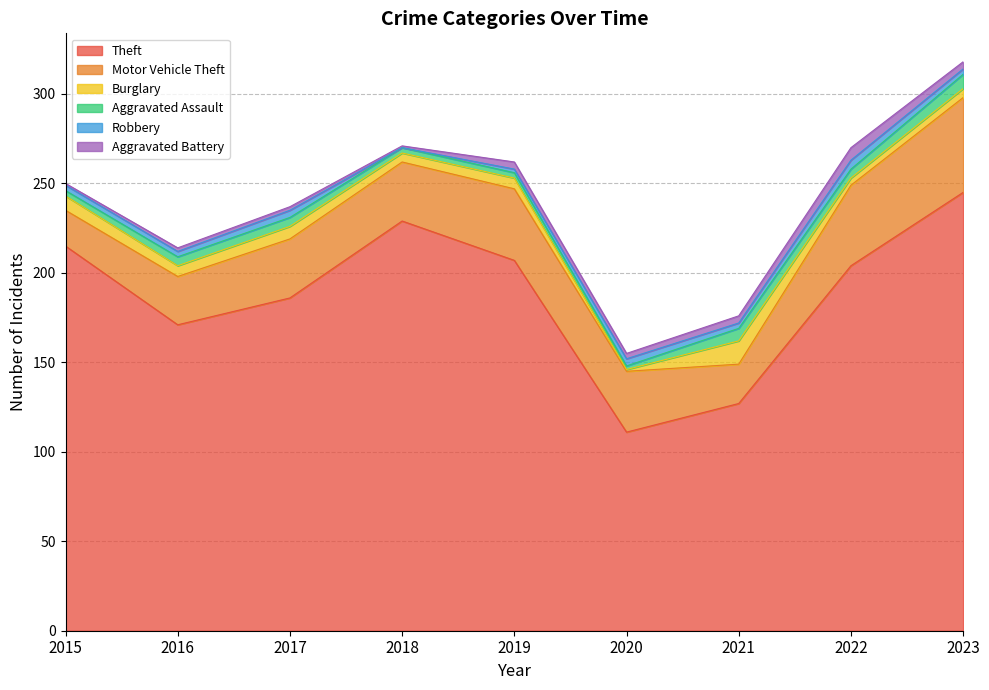

What is the spread (max minus min) of values at 2022?

200